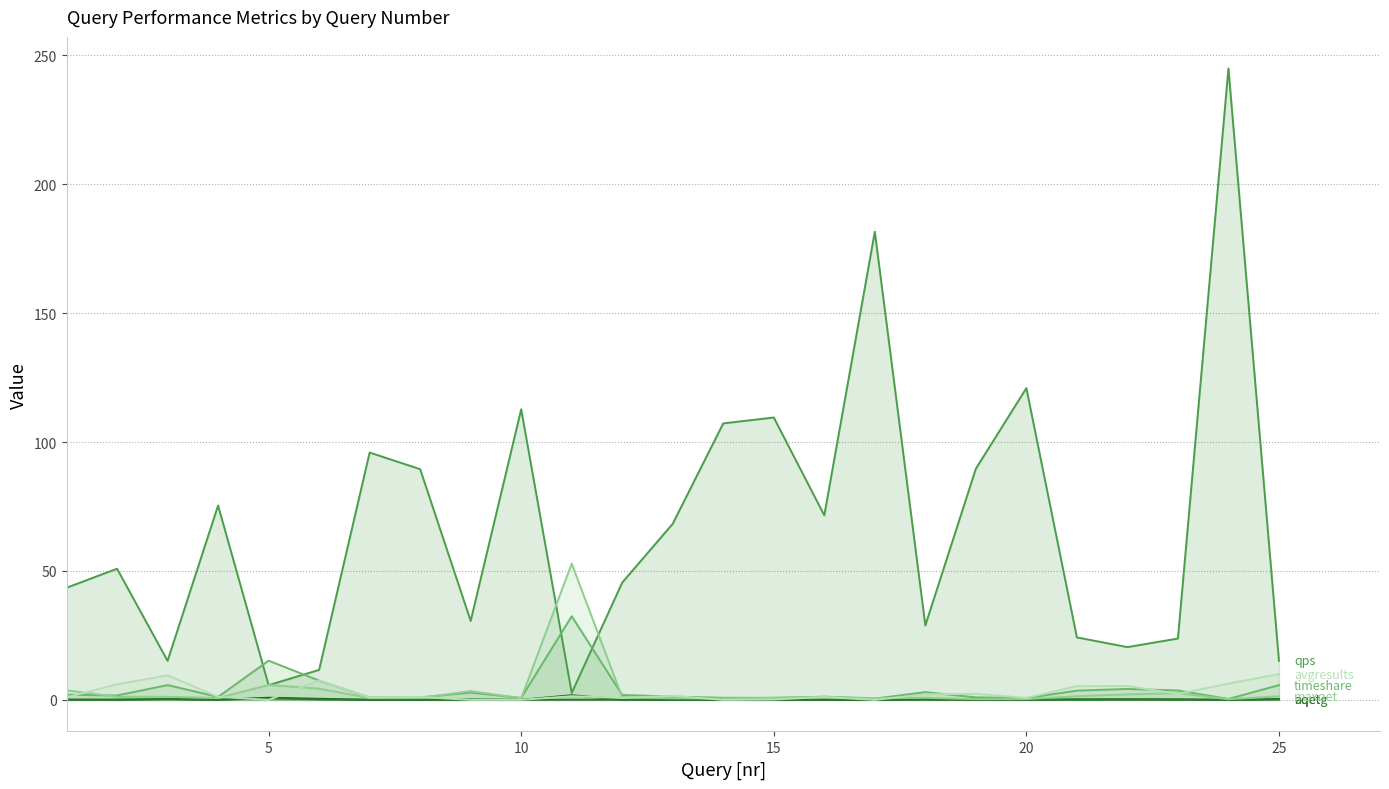

True or false: qps has more than 2 interior local peaks.

True